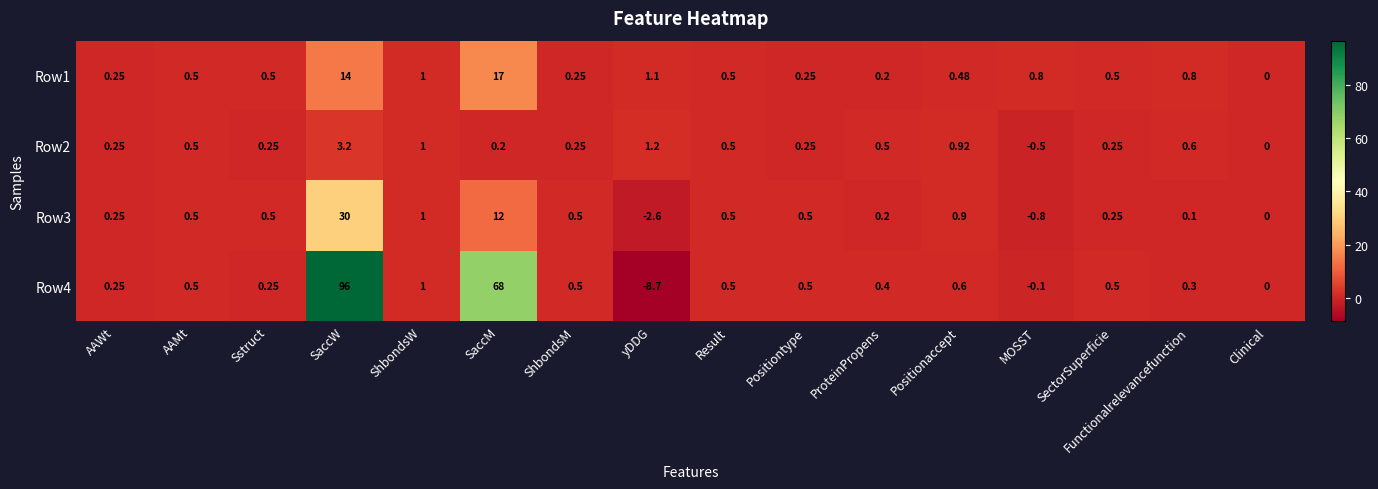

Which series has the largest total across all categories?

Row4